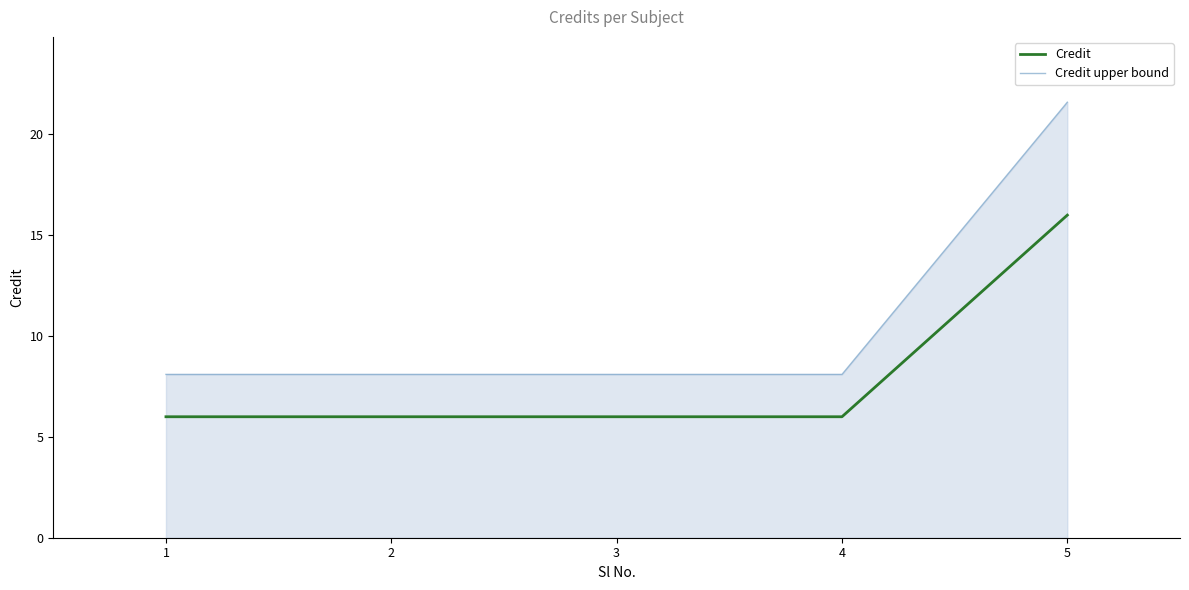

The value of Credit upper bound at 4 is 8.1. True or false?

True